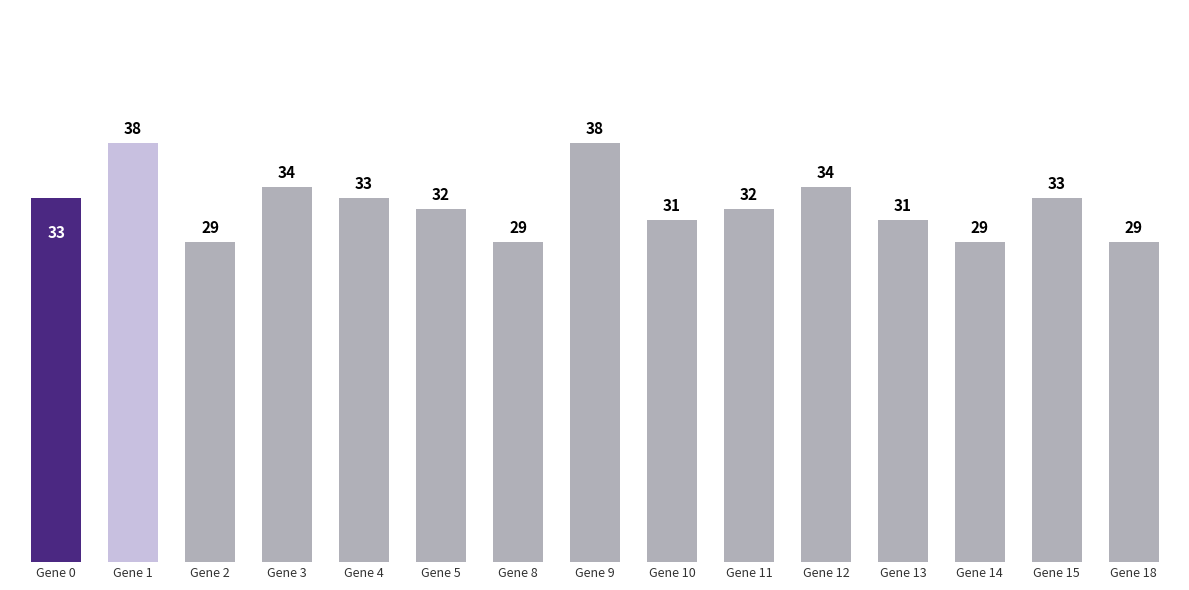

The value at Gene 2 is 50. True or false?

False